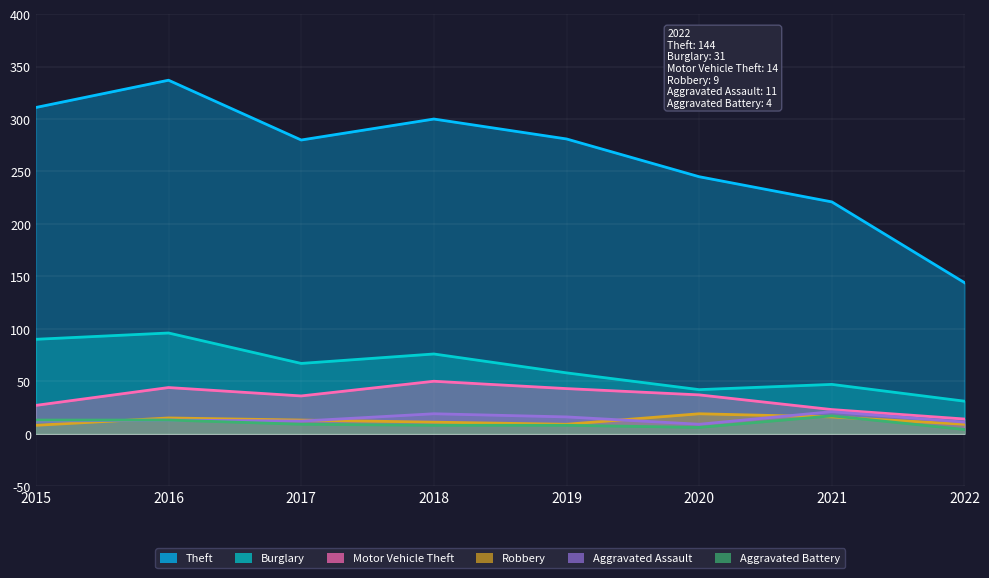

What is the highest value of the Motor Vehicle Theft series?

50